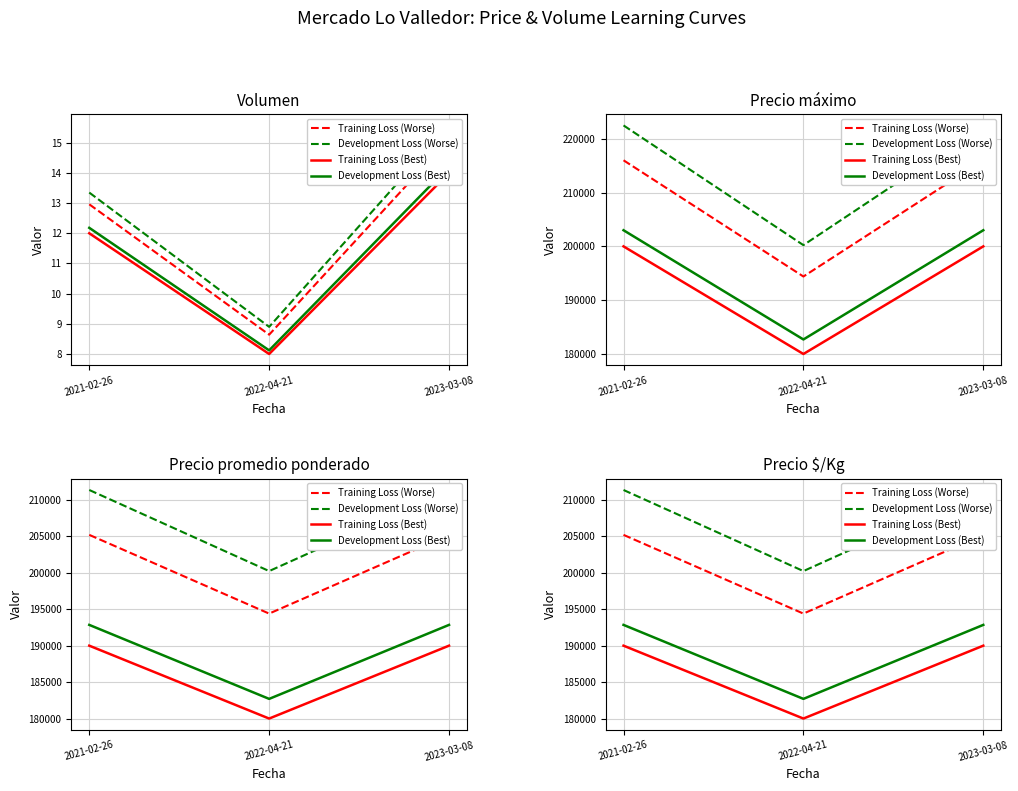

Which series has the largest range (max minus min)?

Development Loss (Worse)